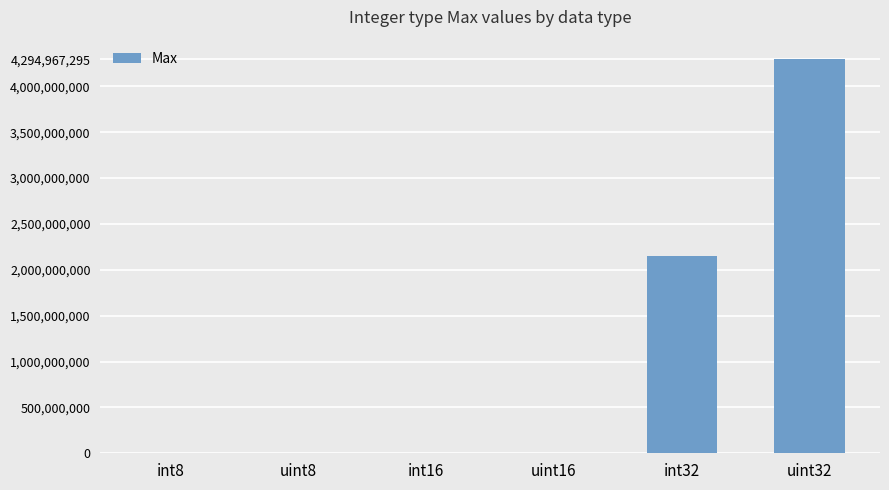

Are the bars horizontal?

No